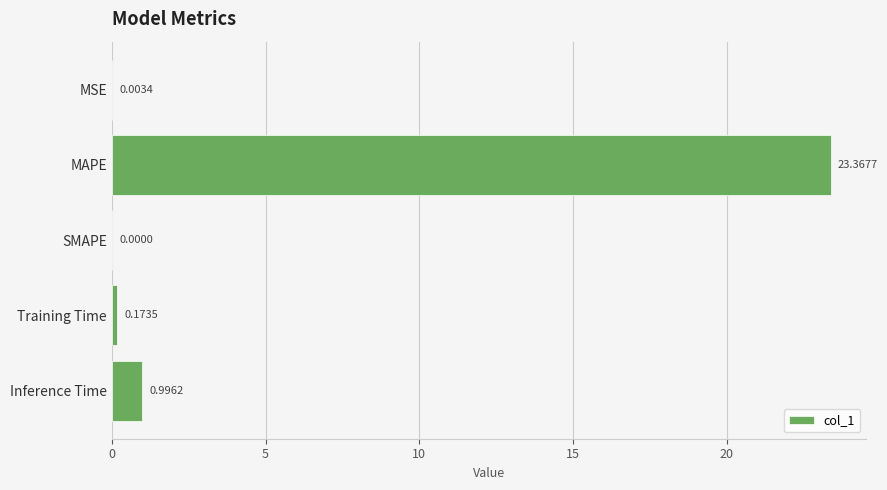

What is the sum of all values?

24.5